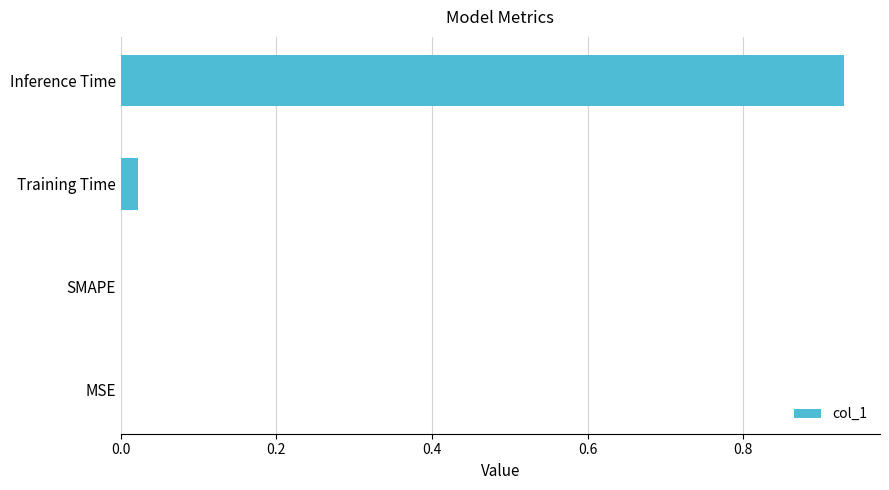

What is the average value?

0.2